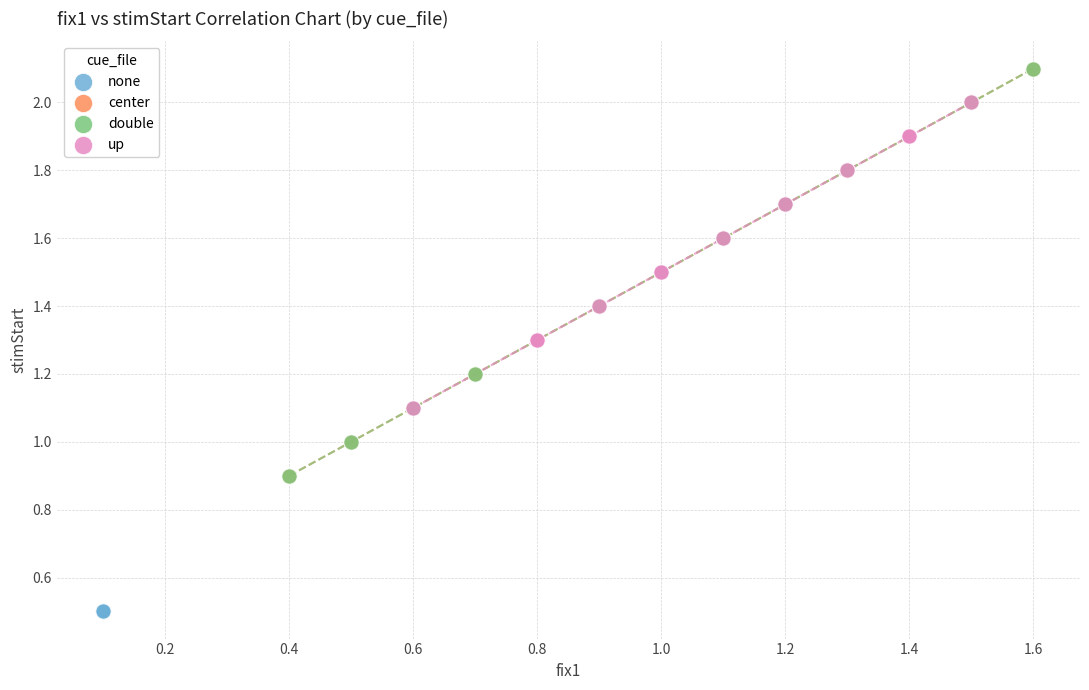

Which series contains the lowest Y value?

none